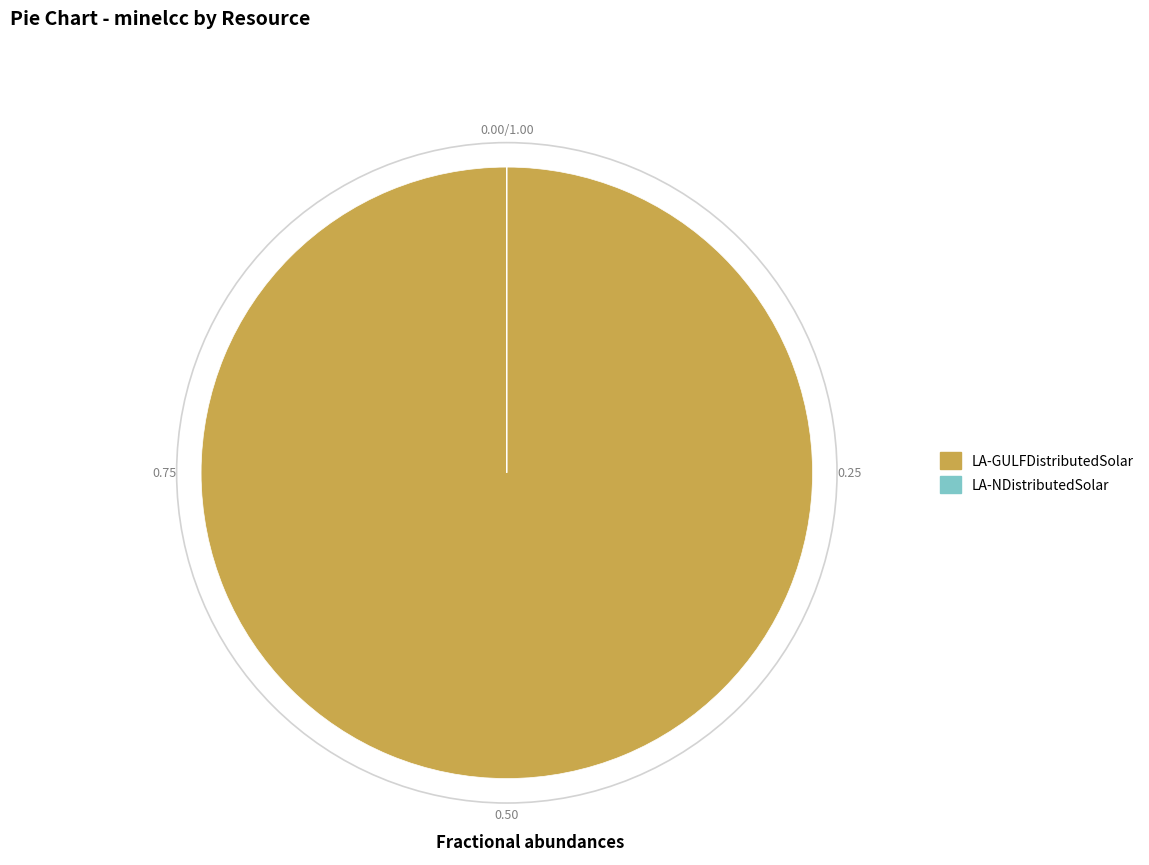

Which category has the biggest portion of the pie?

LA-GULFDistributedSolar